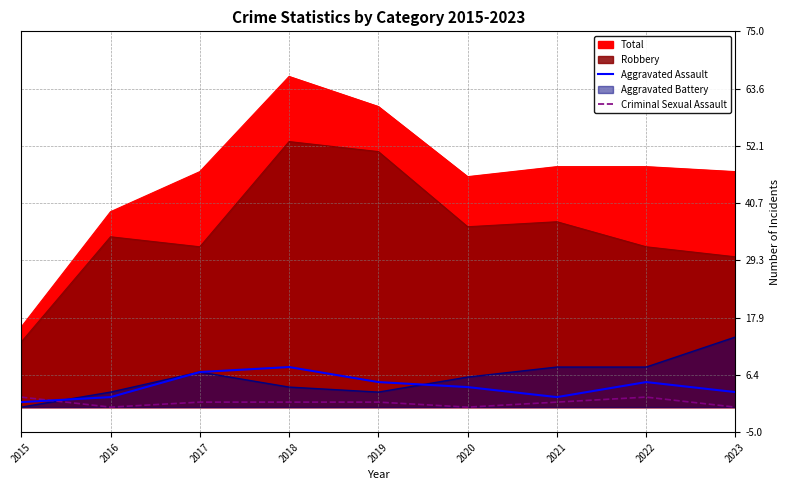

How many positive values does the Criminal Sexual Assault series have?

6